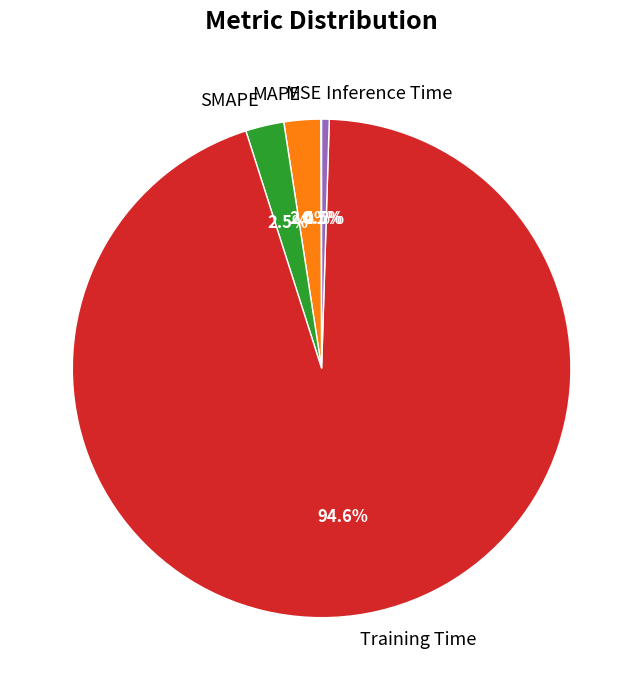

Do MAPE and Inference Time together represent more than half of the pie?

No